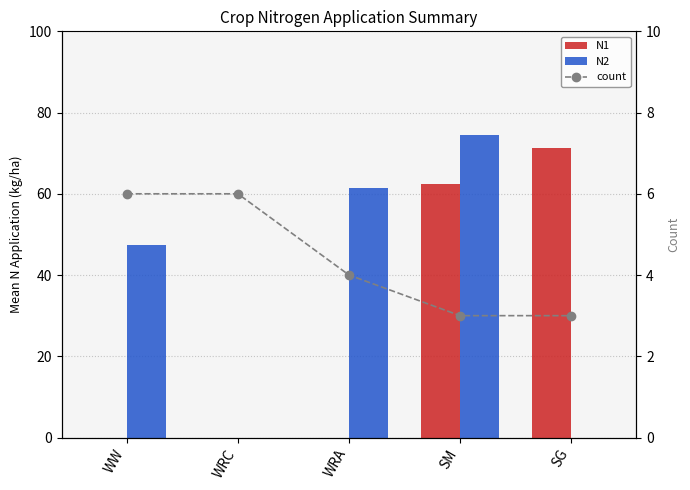

Where is N1 nearest to the value 35?

SM